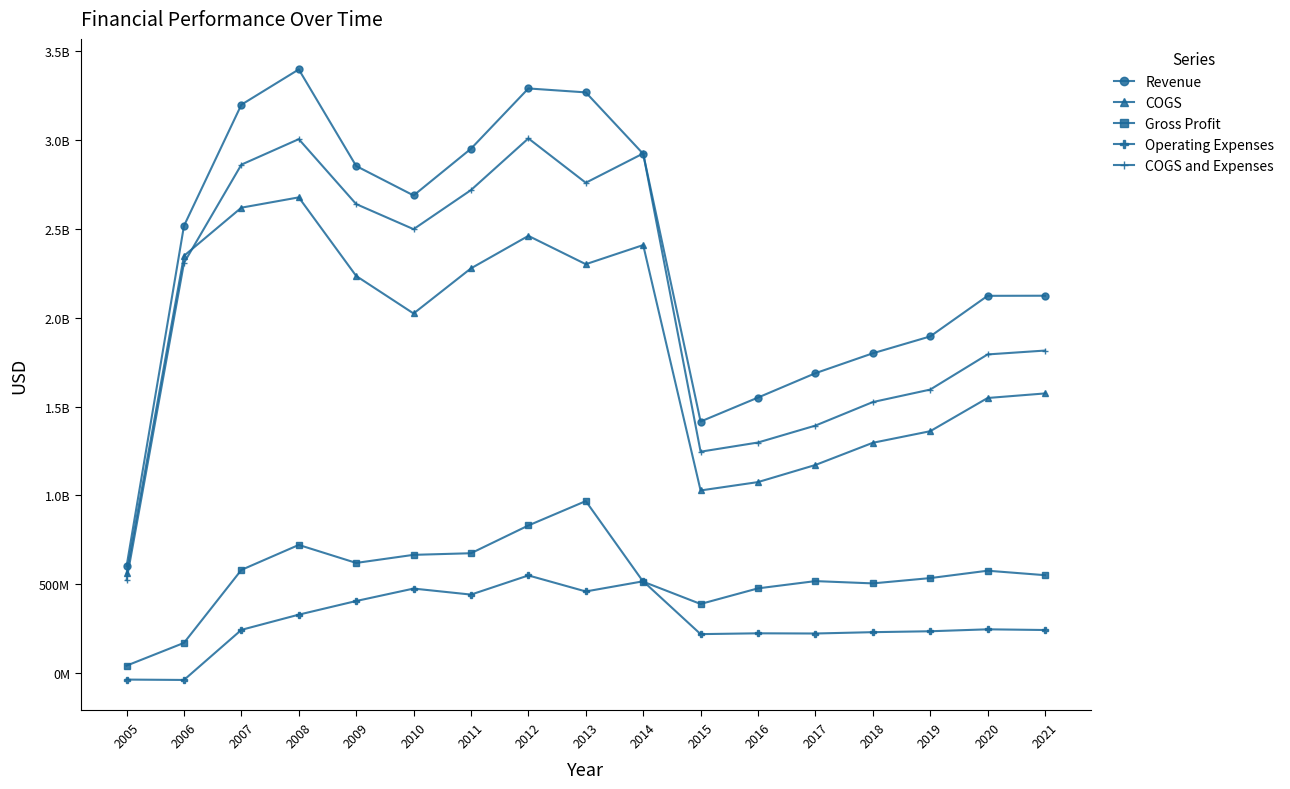

Is this an area chart (filled region under the line)?

No